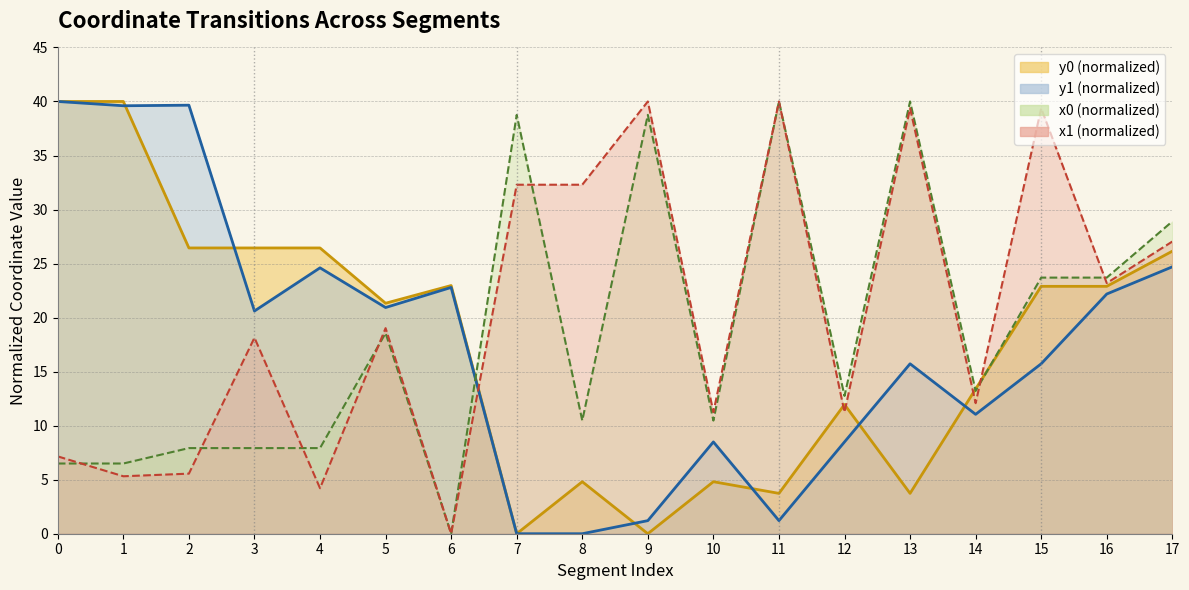

How many series are shown in this chart?

4